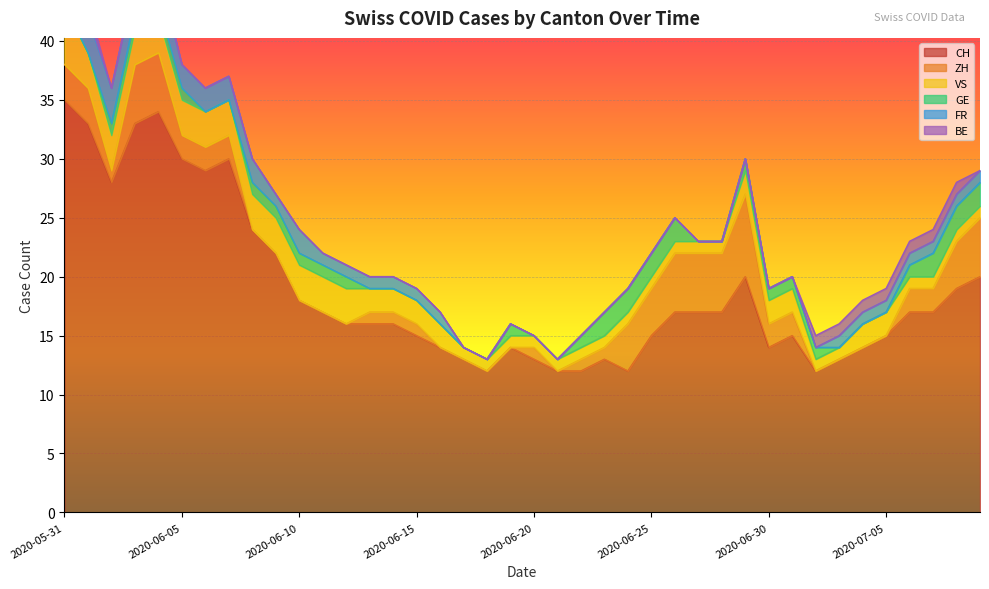

How many data points in GE are less than 1?

17